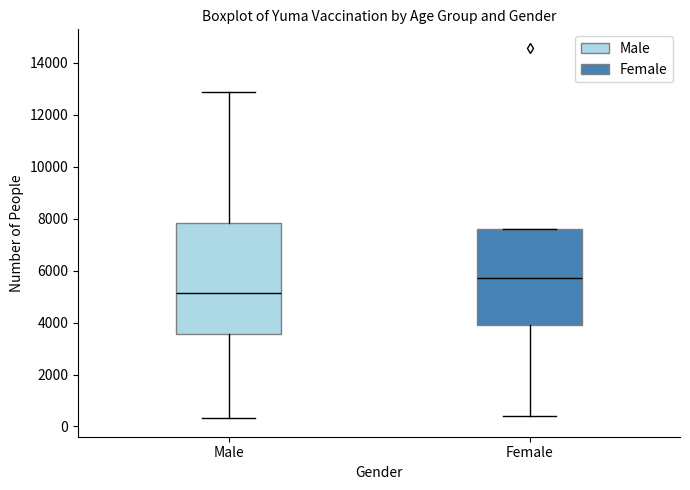

Where does the median line of the box for Male sit on the y-axis? The values are not printed on the chart, so give them approximately, as read against the axis.

5200